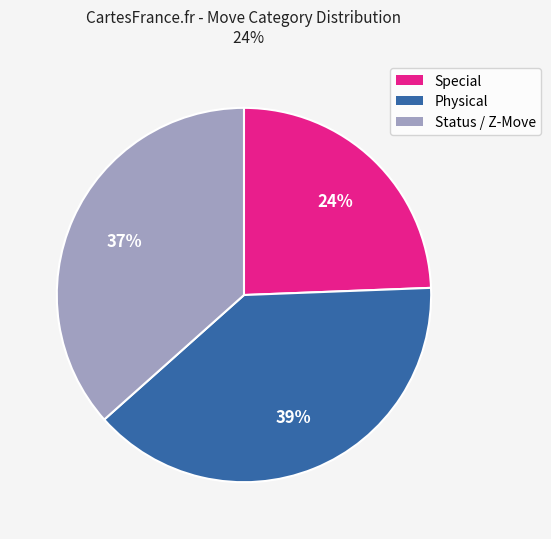

Is there a majority slice in this chart?

No